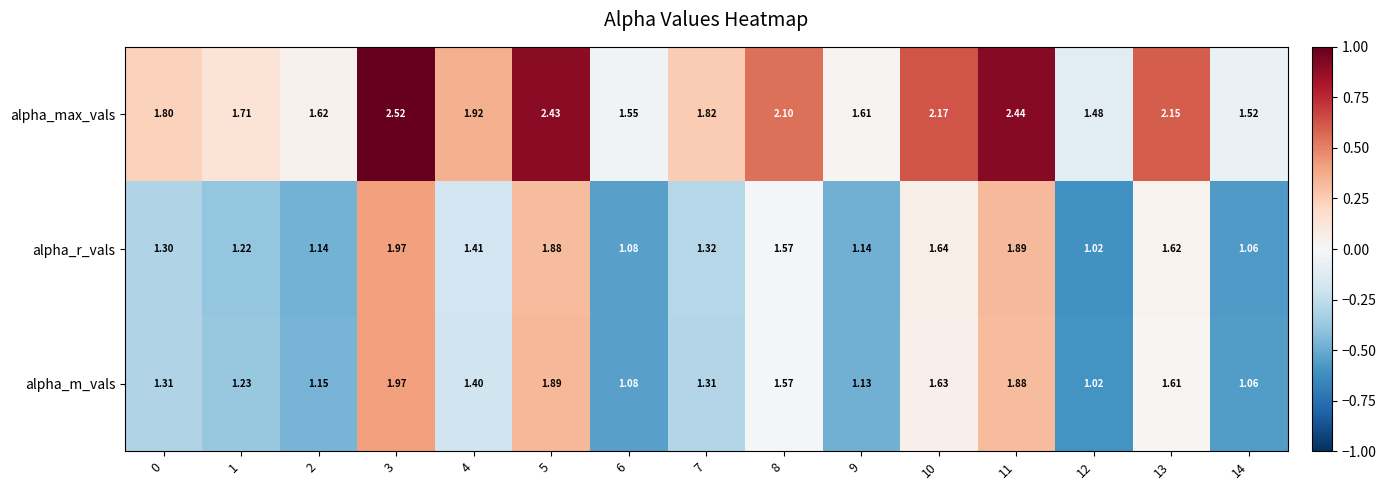

Between 1 and 14, which series saw the biggest shift?

alpha_max_vals